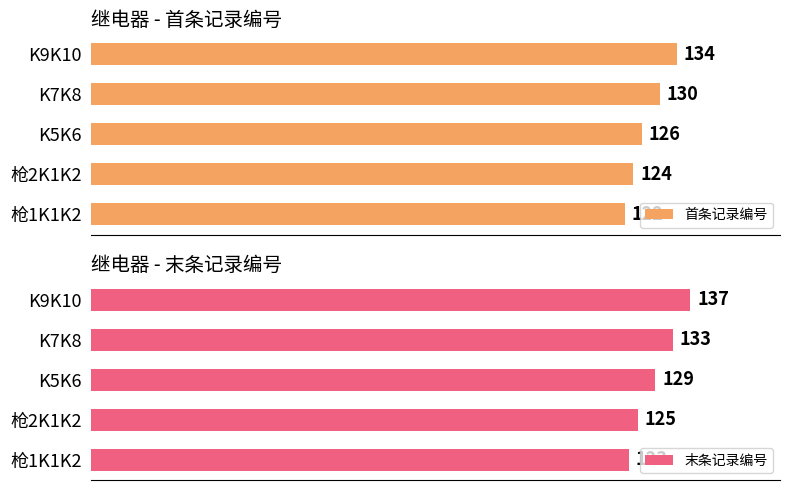

Which category has the lowest value in the 末条记录编号 series?

枪1K1K2